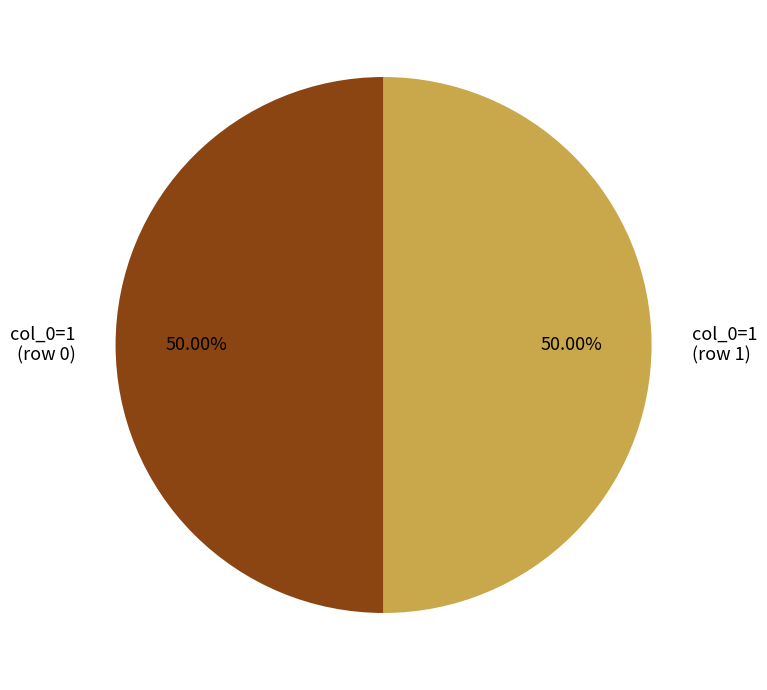

Approximately how many times larger is the value at col_0=1 (row 1) compared to col_0=1 (row 0)?

1.0